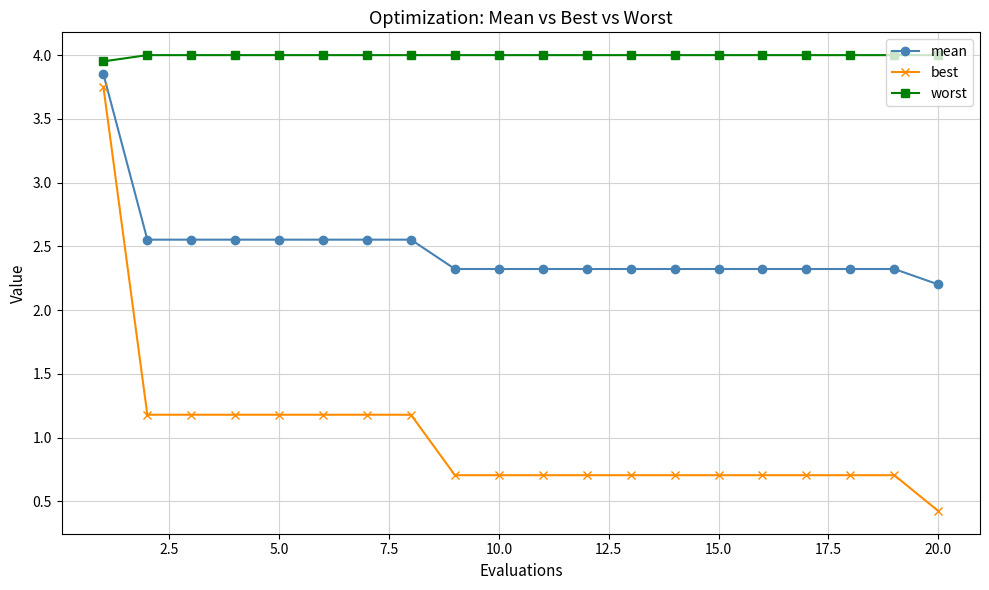

True or false: best and mean intersect in this chart.

False